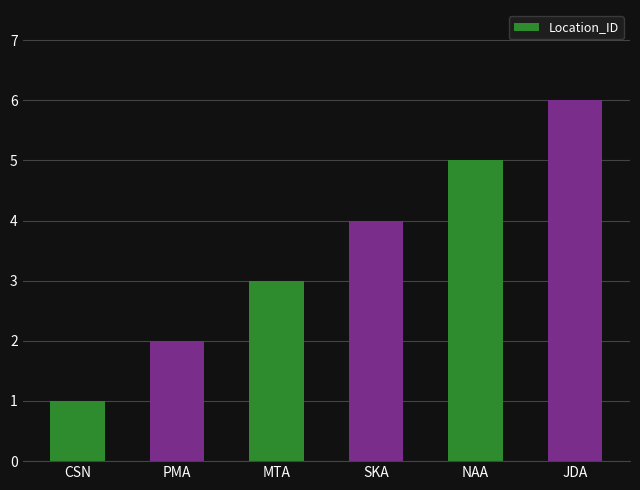

What is the change in value from NAA to JDA?

+1